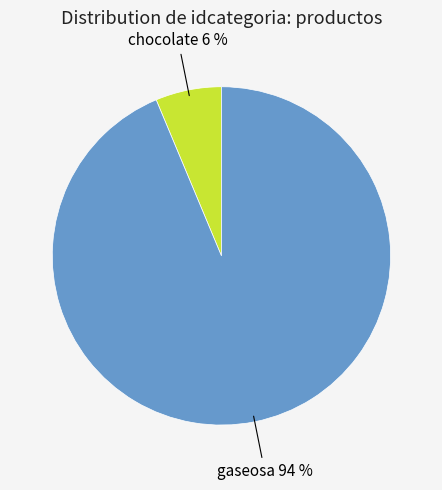

Between gaseosa and chocolate, which is larger?

gaseosa